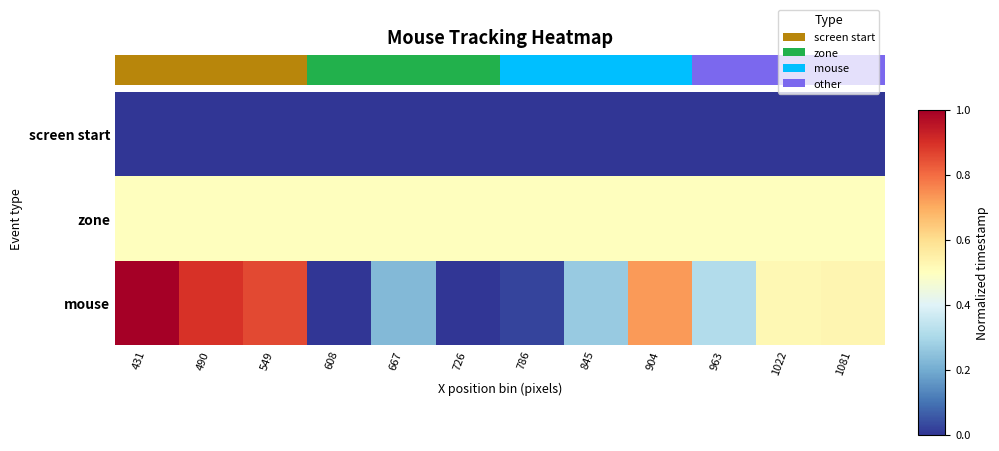

What is the difference between the maximum and second lowest values in the mouse series?

1.0